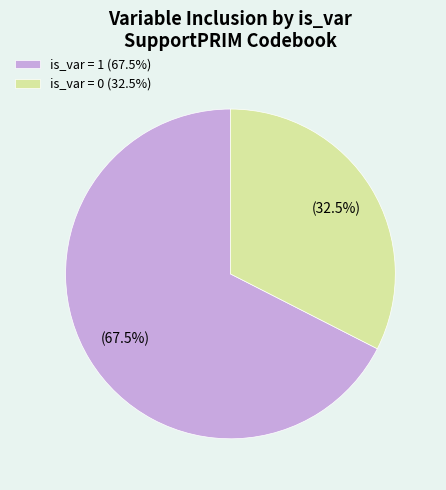

Between is_var = 1 and is_var = 0, which is larger?

is_var = 1